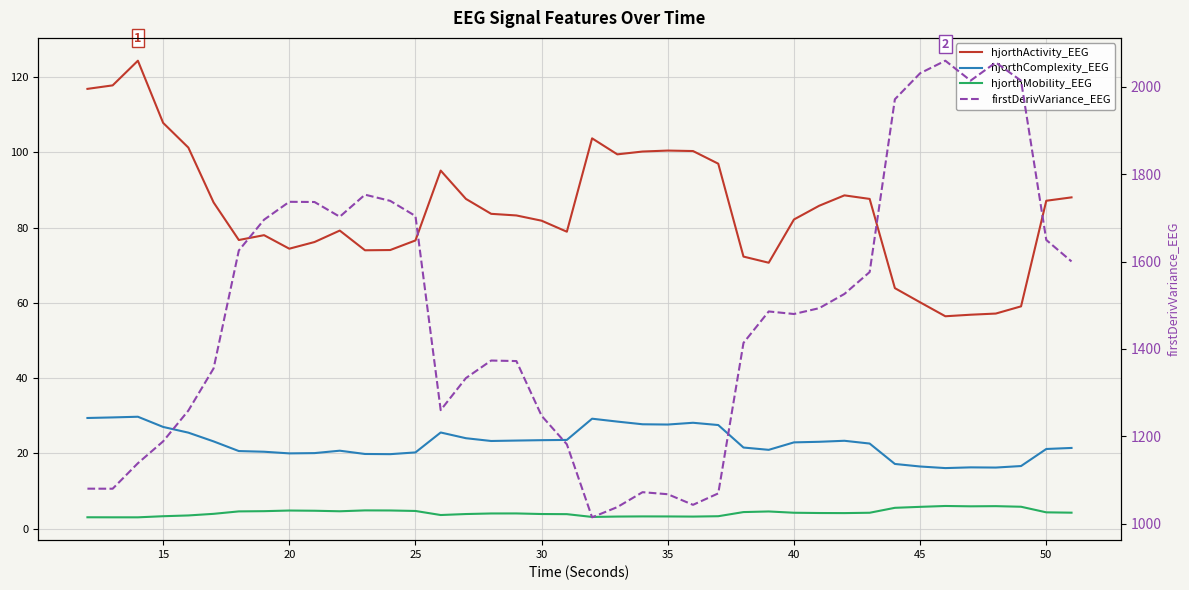

The hjorthComplexity_EEG series shows 46.6 at 20. True or false?

False